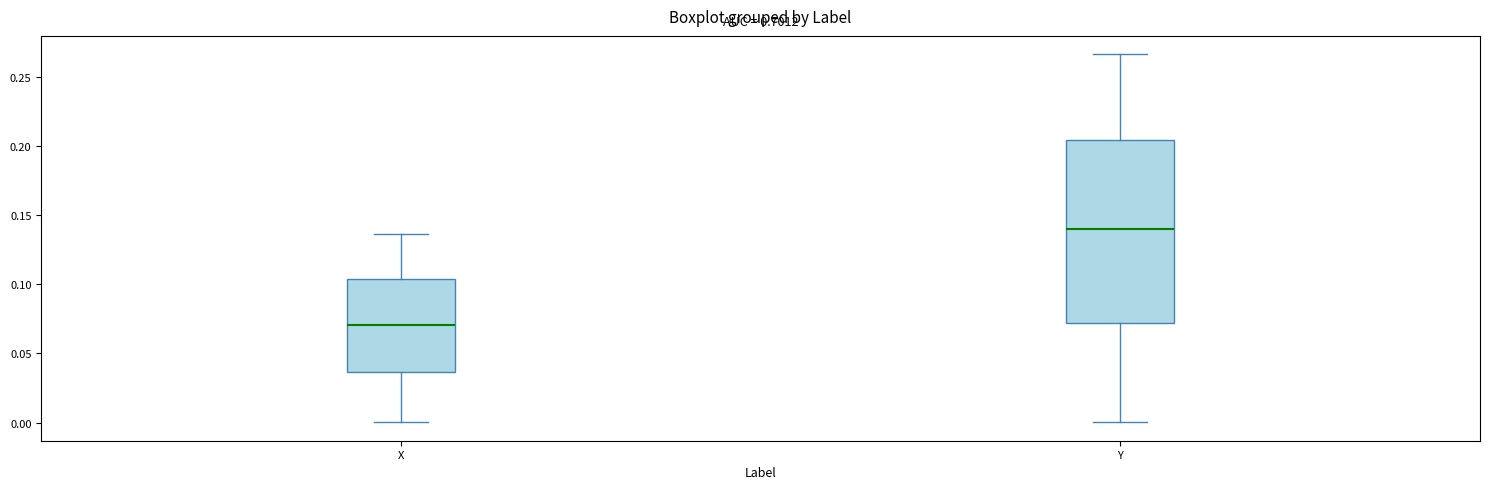

Reading left to right, read every box against the y-axis: the position of its median line, the range the box covers, and the ends of its whiskers. The values are not printed on the chart, so give them approximately, as read against the axis.

X: median 0.070, box 0.035 to 0.105, whiskers 0.000 to 0.135
Y: median 0.140, box 0.070 to 0.205, whiskers 0.000 to 0.265